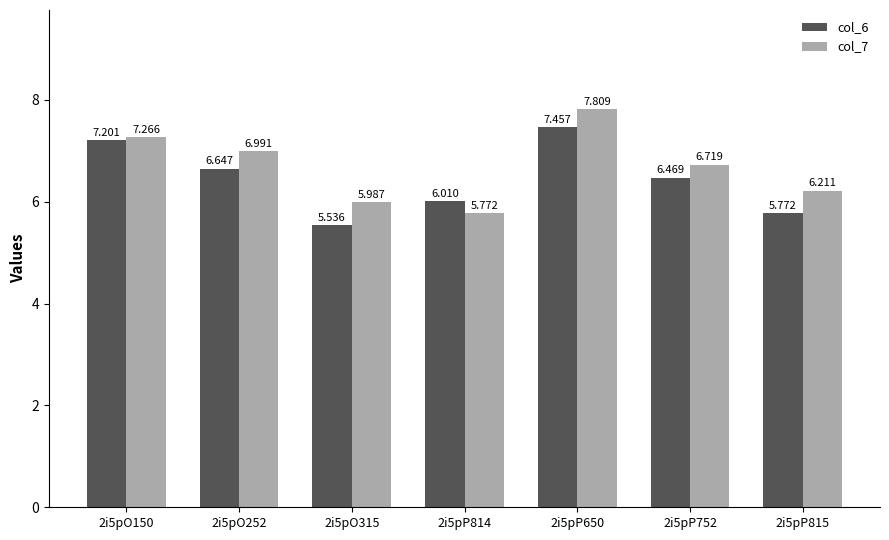

What is the greatest value displayed?

7.8